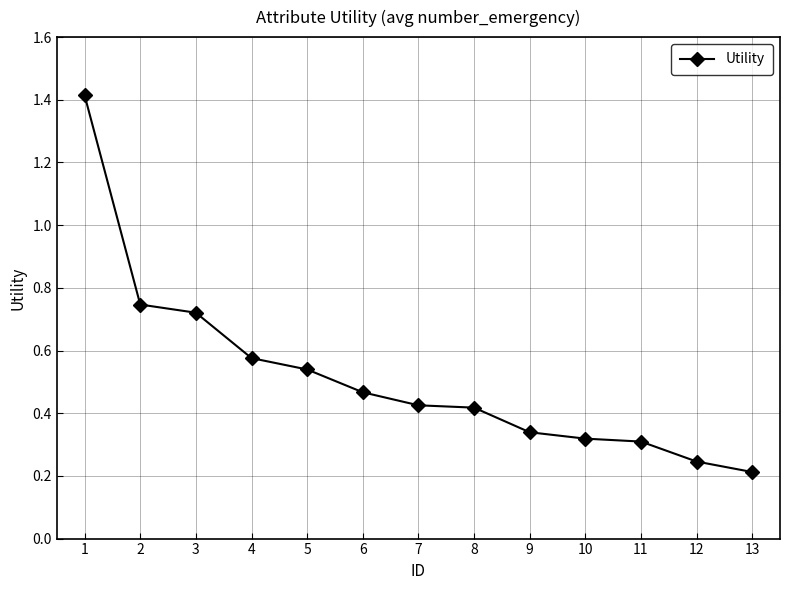

The value at 10 is 0.5. True or false?

False